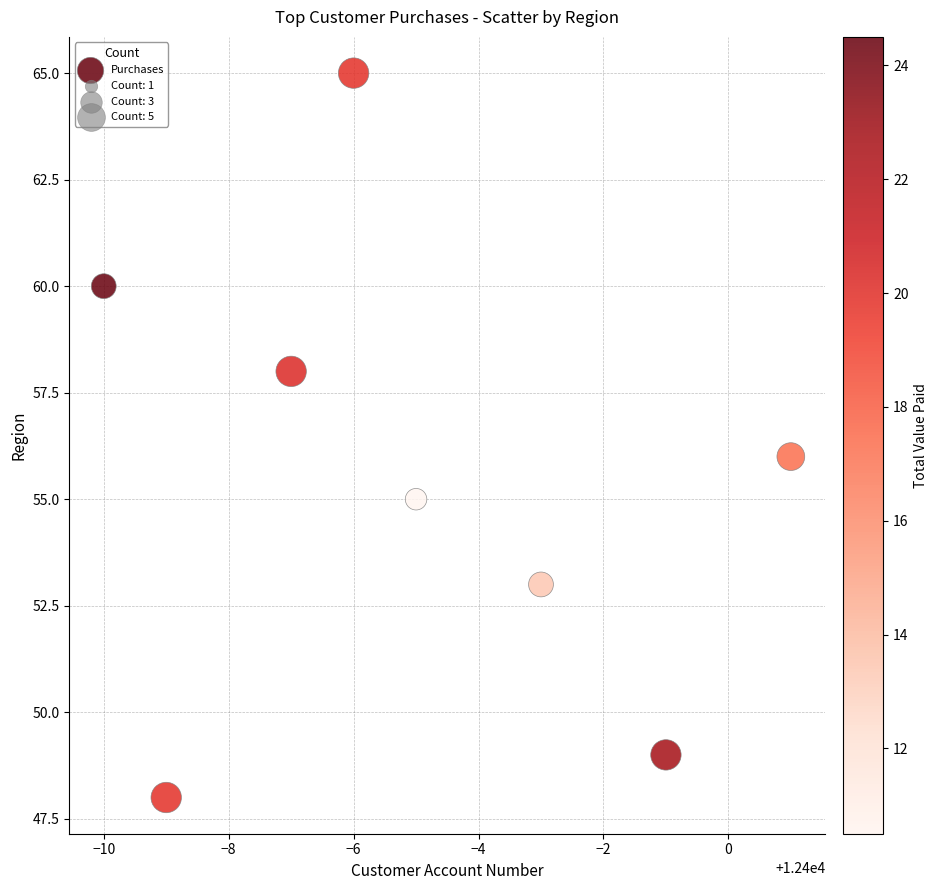

What is the average X value?

12395